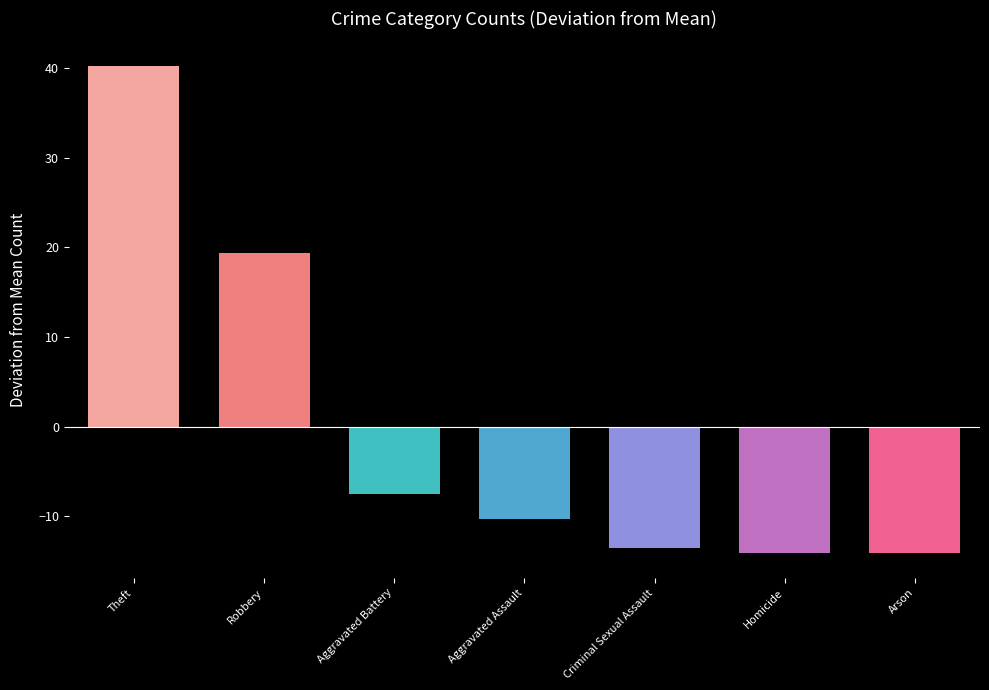

What is the change in value from Aggravated Battery to Aggravated Assault?

-2.8